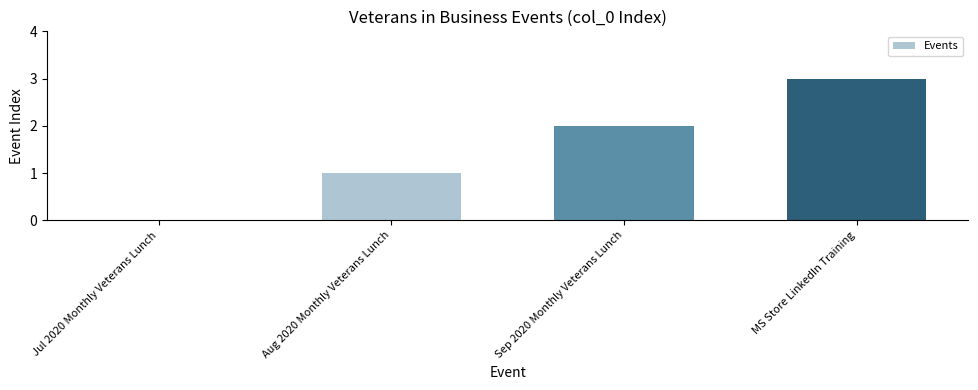

True or false: the data shows 1 at Aug 2020 Monthly Veterans Lunch.

True